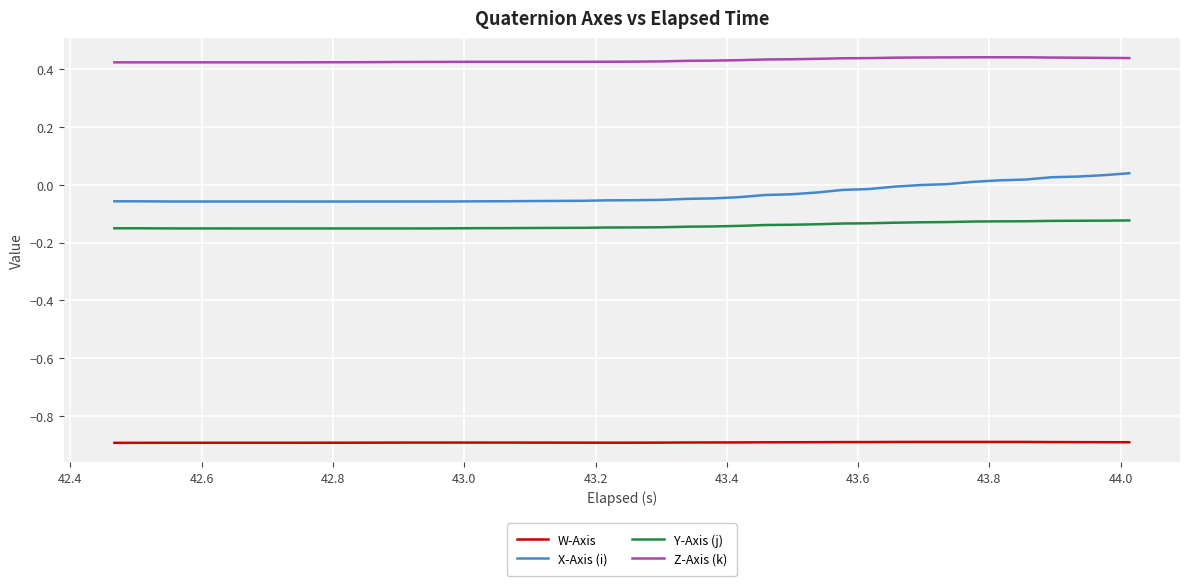

List the series in order of their peak value, highest first.

Z-Axis (k), X-Axis (i), Y-Axis (j), W-Axis